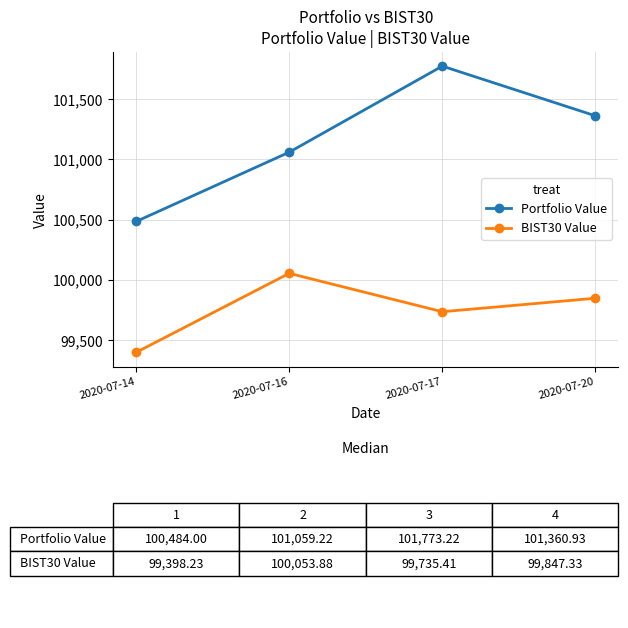

Which label corresponds to the largest value in the chart?

2020-07-17